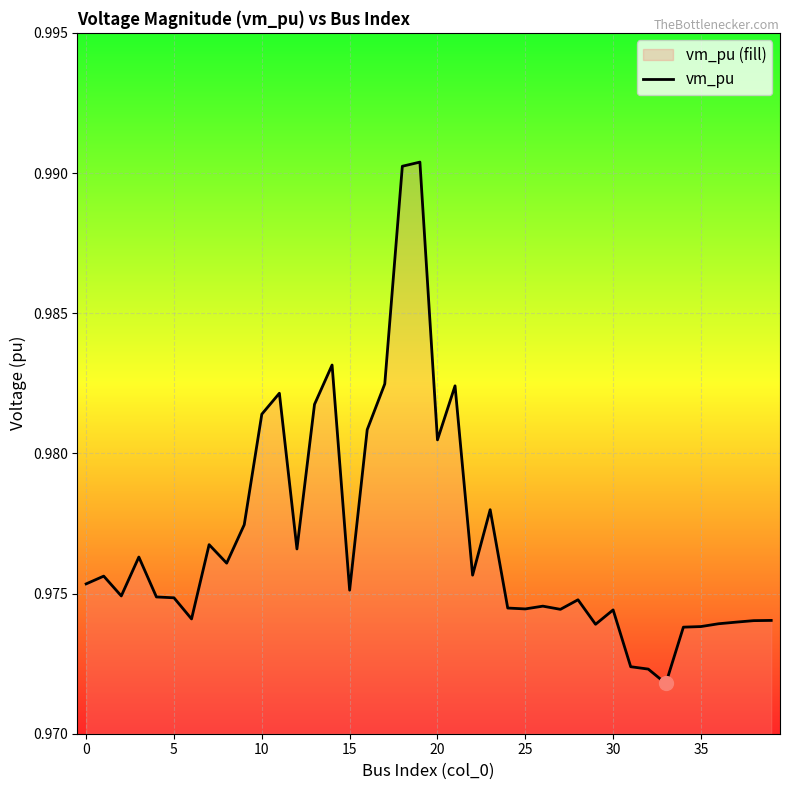

True or false: there are more than 1 points higher than both neighbors.

True